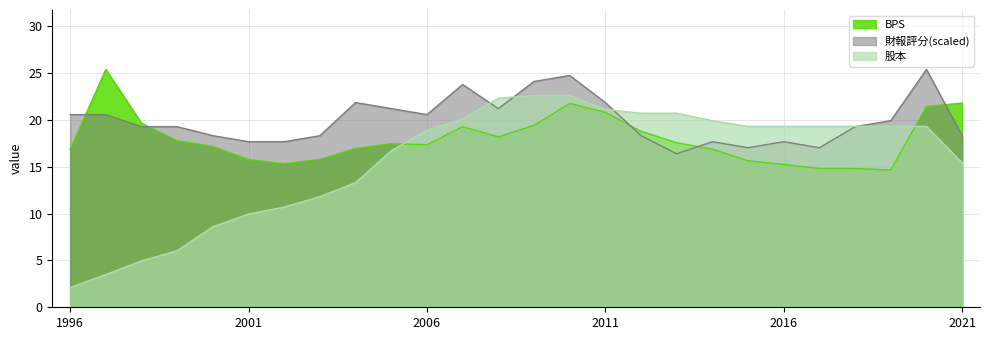

In BPS, how many points are lower than both neighbors (excluding endpoints)?

4